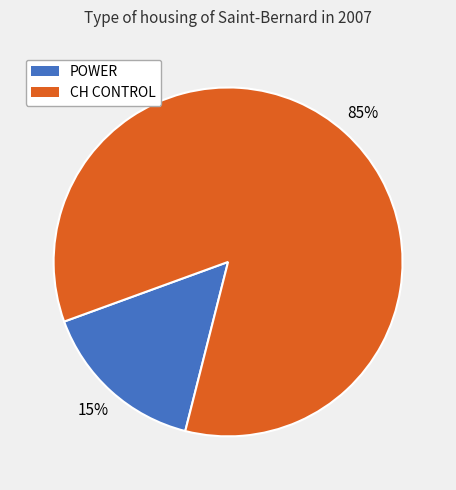

True or false: CH CONTROL accounts for 72% of the total.

False